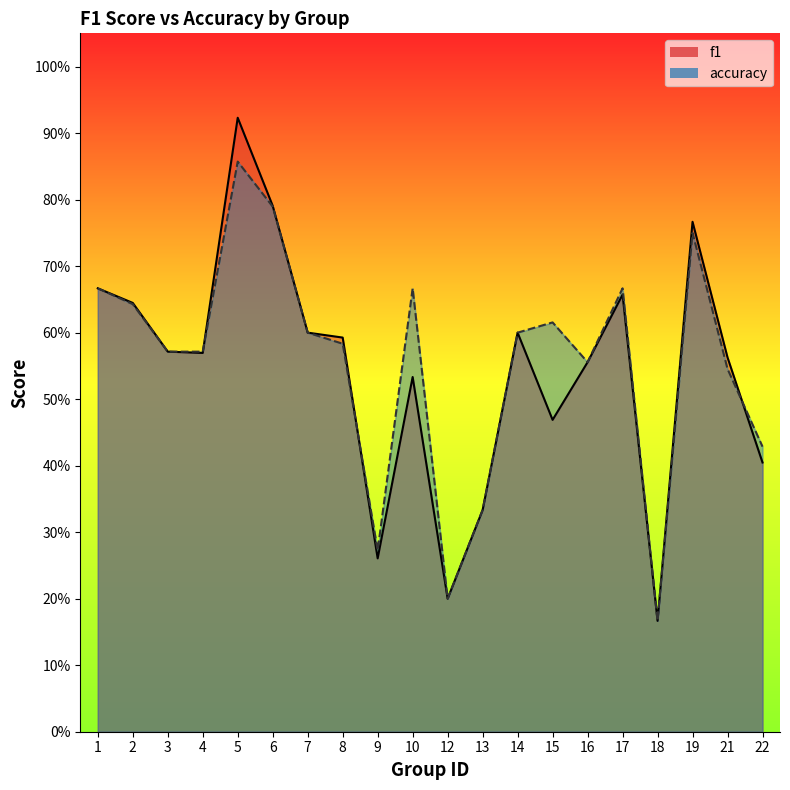

Which series changed the most between 16 and 21?

accuracy